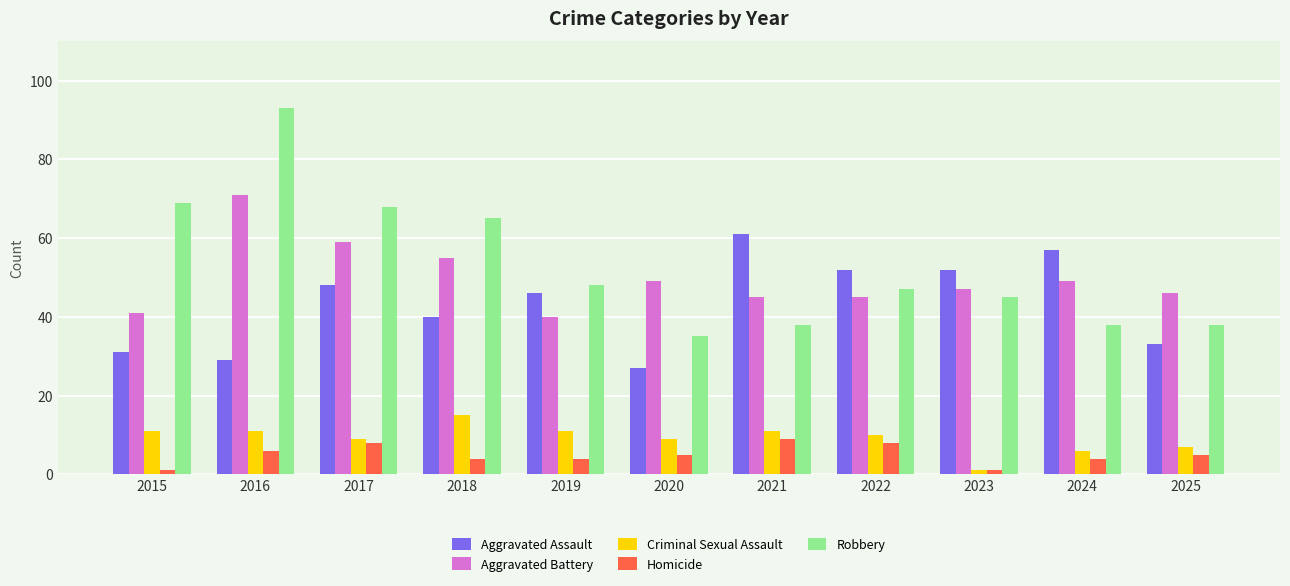

Rank the series by their maximum value, from lowest to highest.

Homicide, Criminal Sexual Assault, Aggravated Assault, Aggravated Battery, Robbery